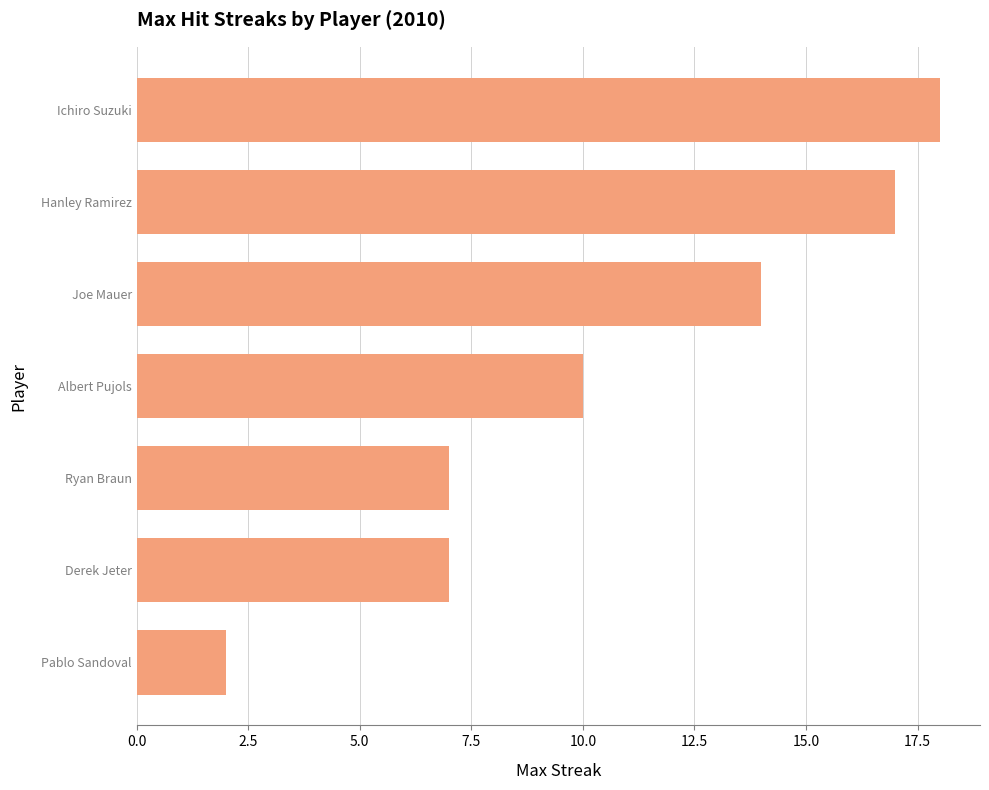

What is the ratio of the value at Pablo Sandoval to the value at Derek Jeter?

0.3